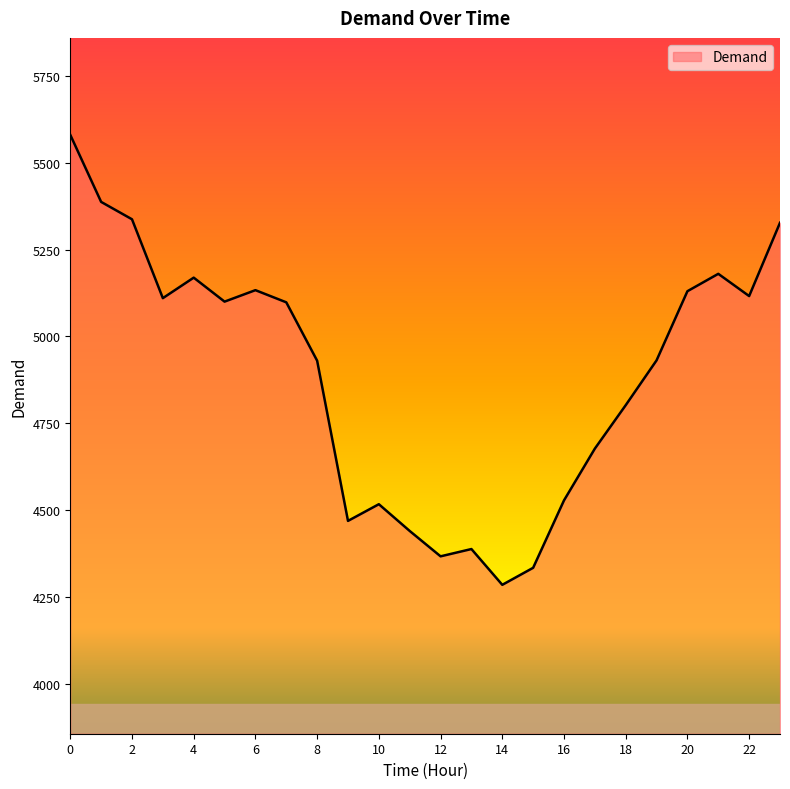

Does the chart have visible grid lines?

No